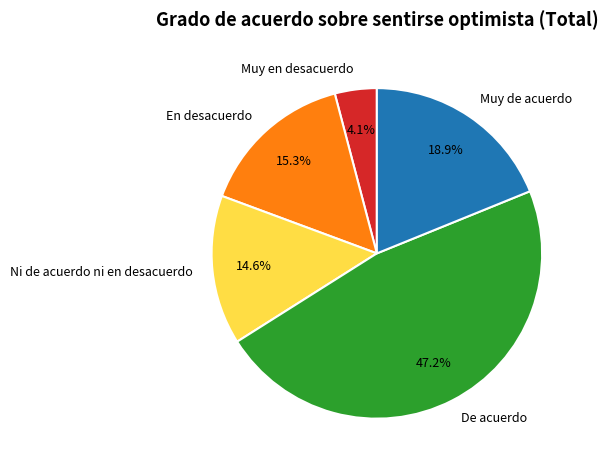

What is the ratio of the value at De acuerdo to the value at Muy en desacuerdo?

11.5